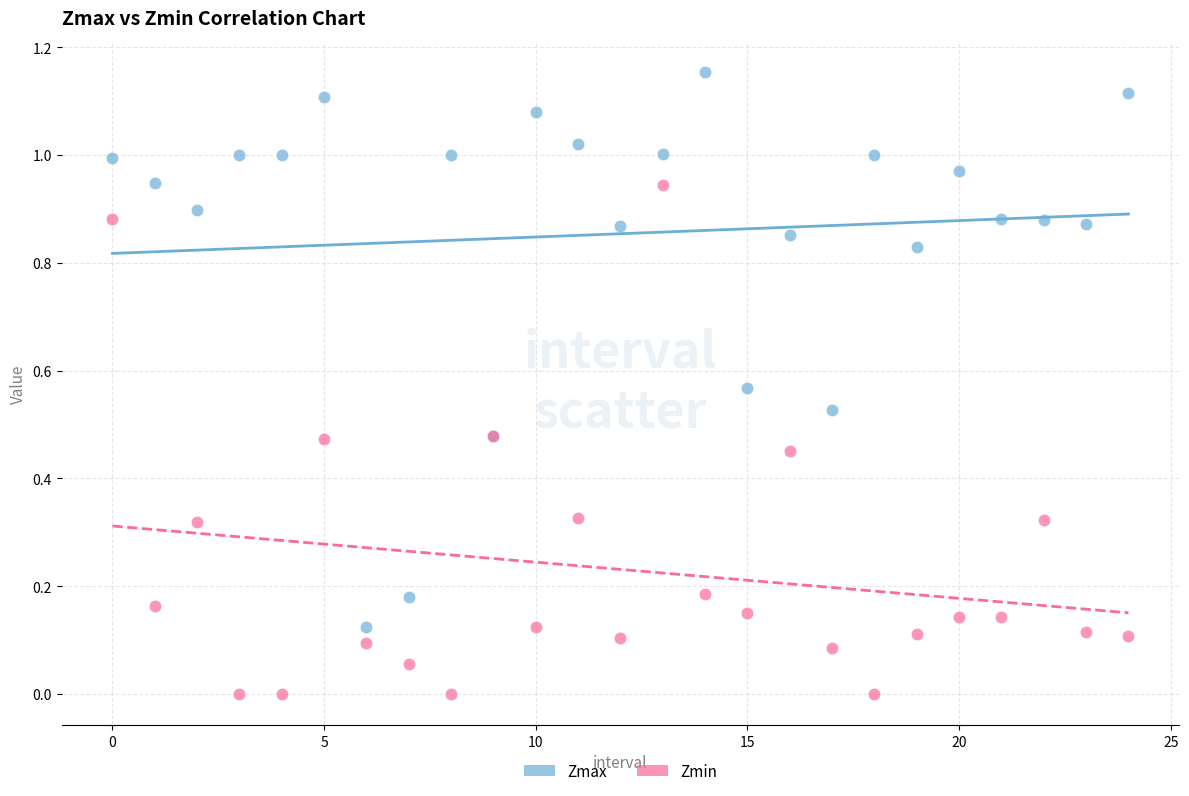

Which series reaches the maximum Y coordinate?

Zmax